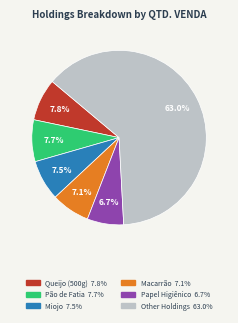

Is there a majority slice in this chart?

Yes